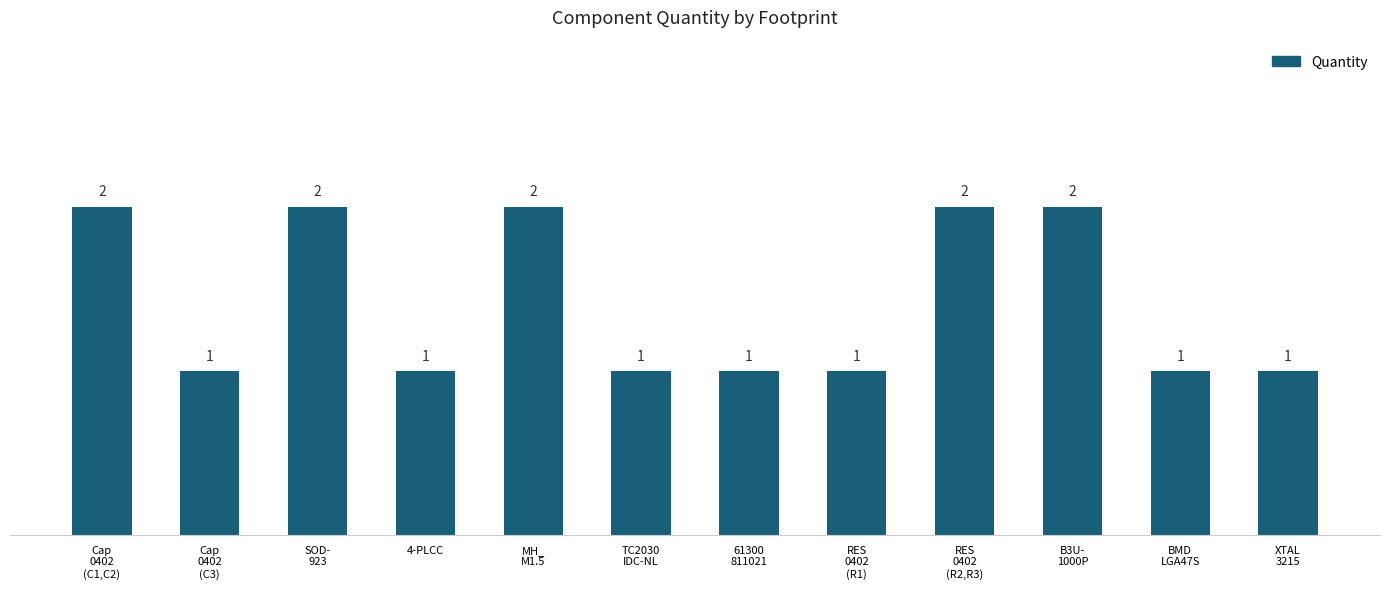

What is the smallest value displayed?

1